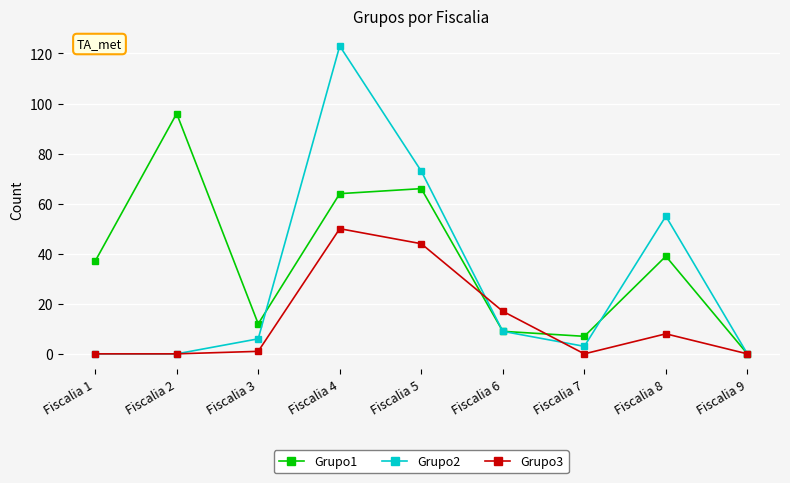

Between Fiscalia 6 and Fiscalia 8, which series saw the biggest shift?

Grupo2